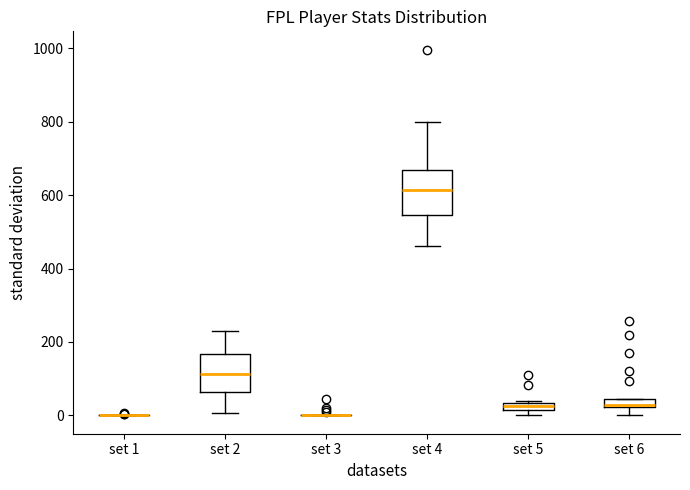

Where is the lower edge of the box for set 6 on the y-axis? The values are not printed on the chart, so give them approximately, as read against the axis.

20